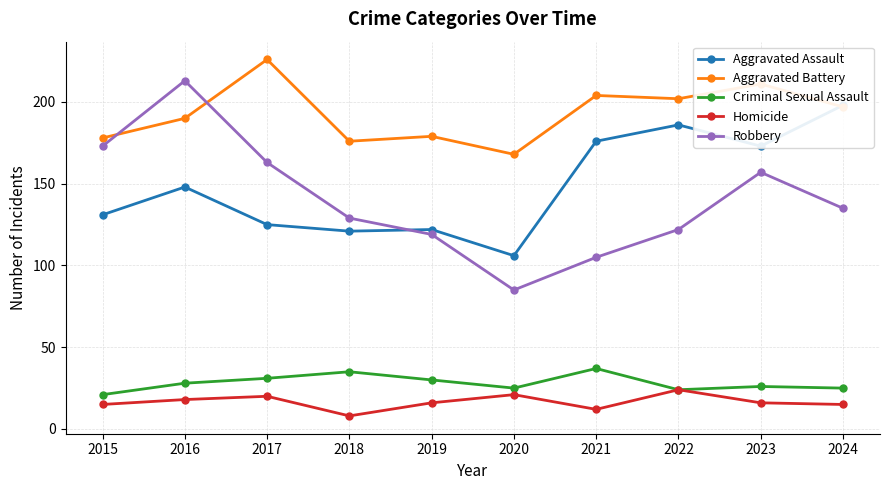

Is the value of Criminal Sexual Assault at 2018 greater than the value of Homicide at 2016?

Yes